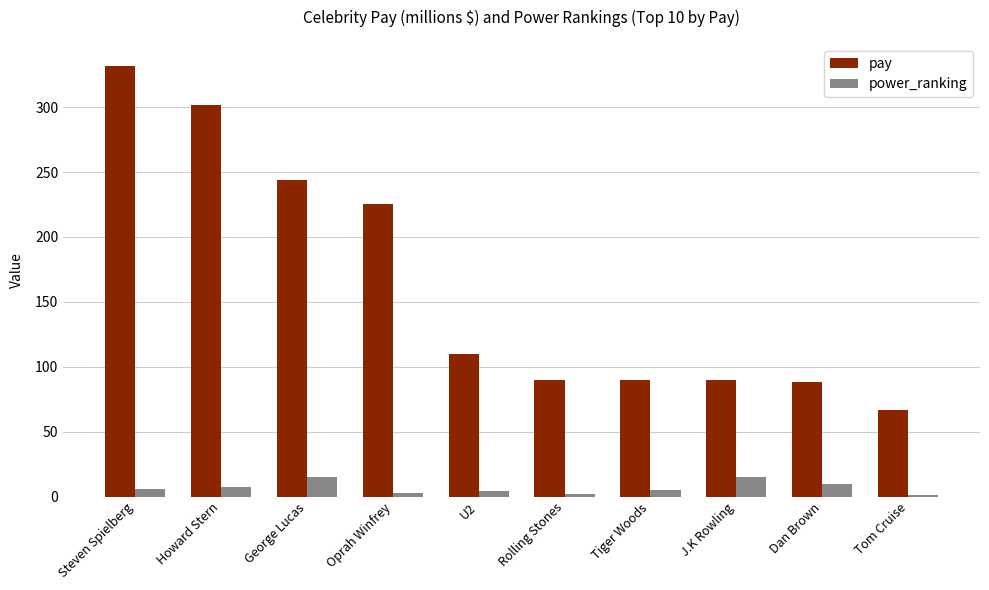

Count the number of data series in this chart.

2